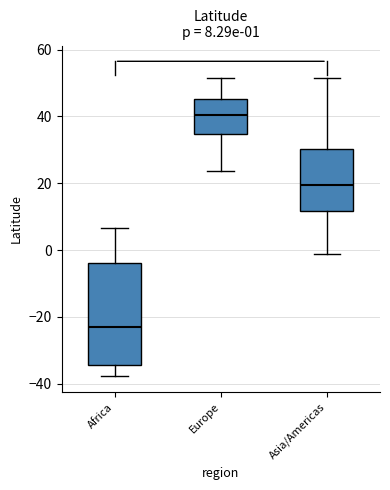

Which box's median line is the highest?

Europe